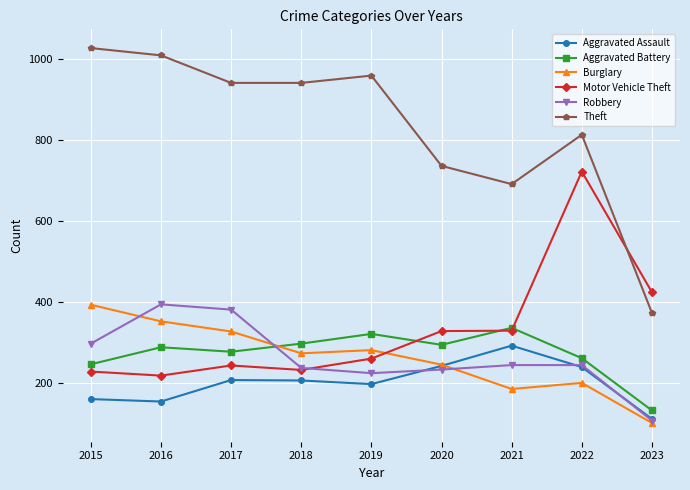

Is it true that Aggravated Battery equals 277 at 2017?

True